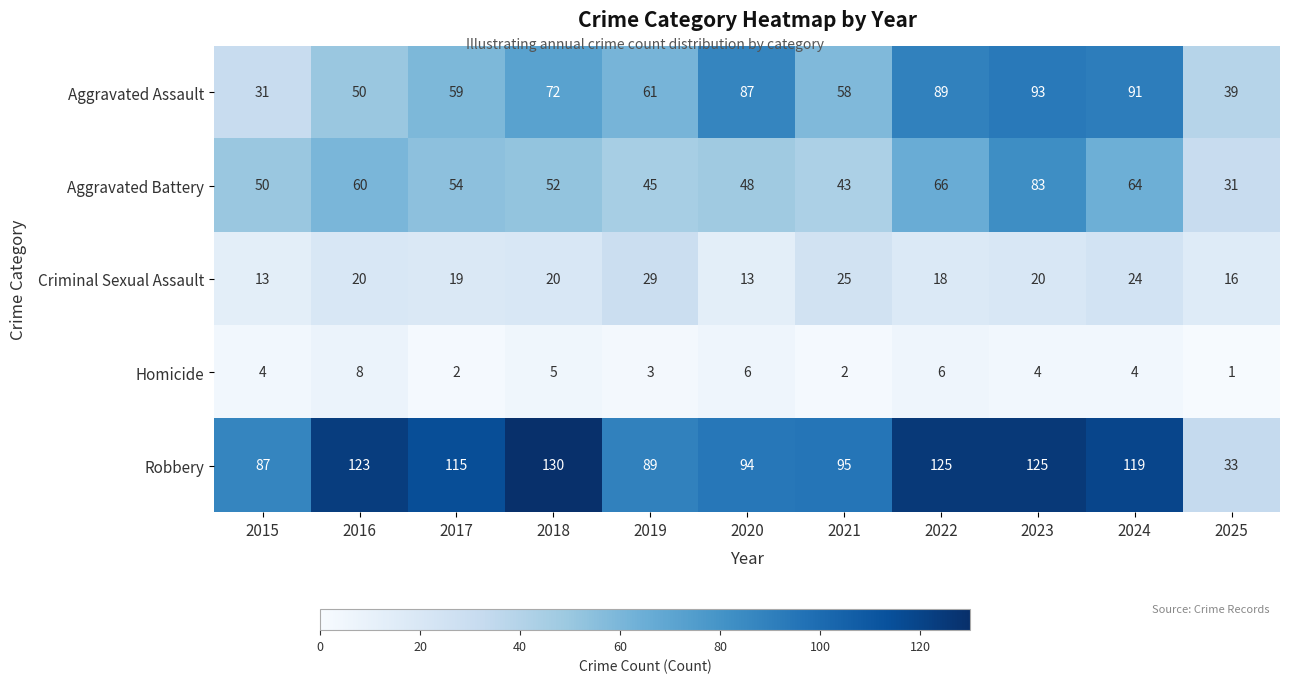

Is it true that Robbery equals 49 at 2020?

False